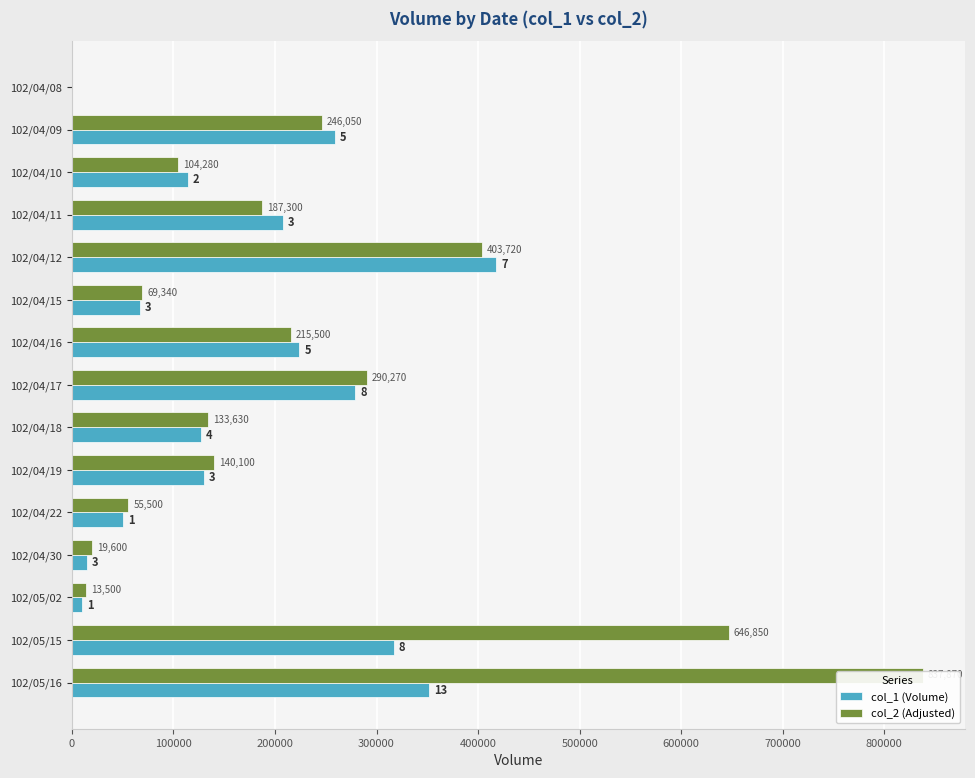

What is the average value of the col_2 (Adjusted) series?

224234